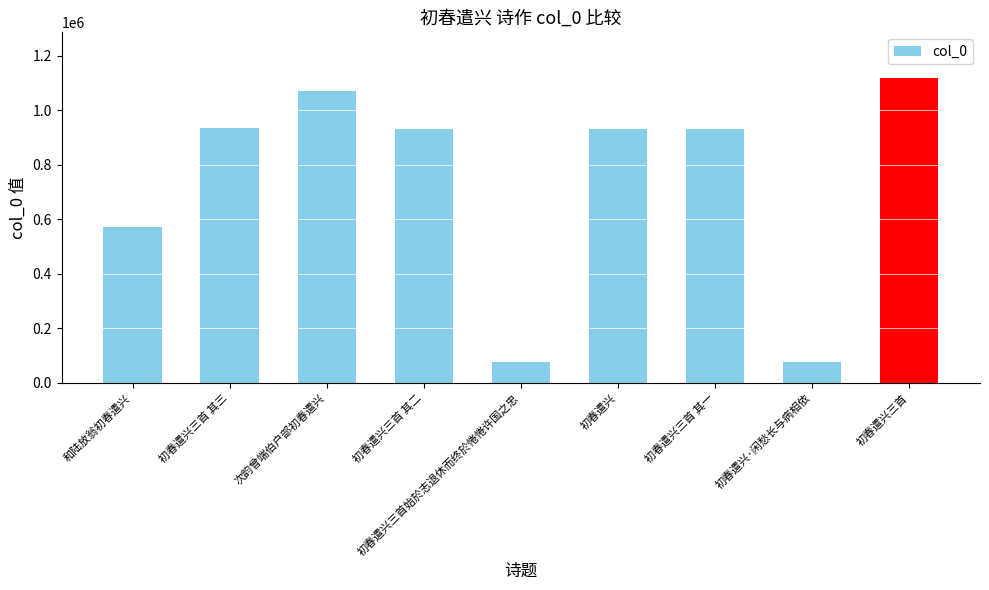

What is the average value?

738331